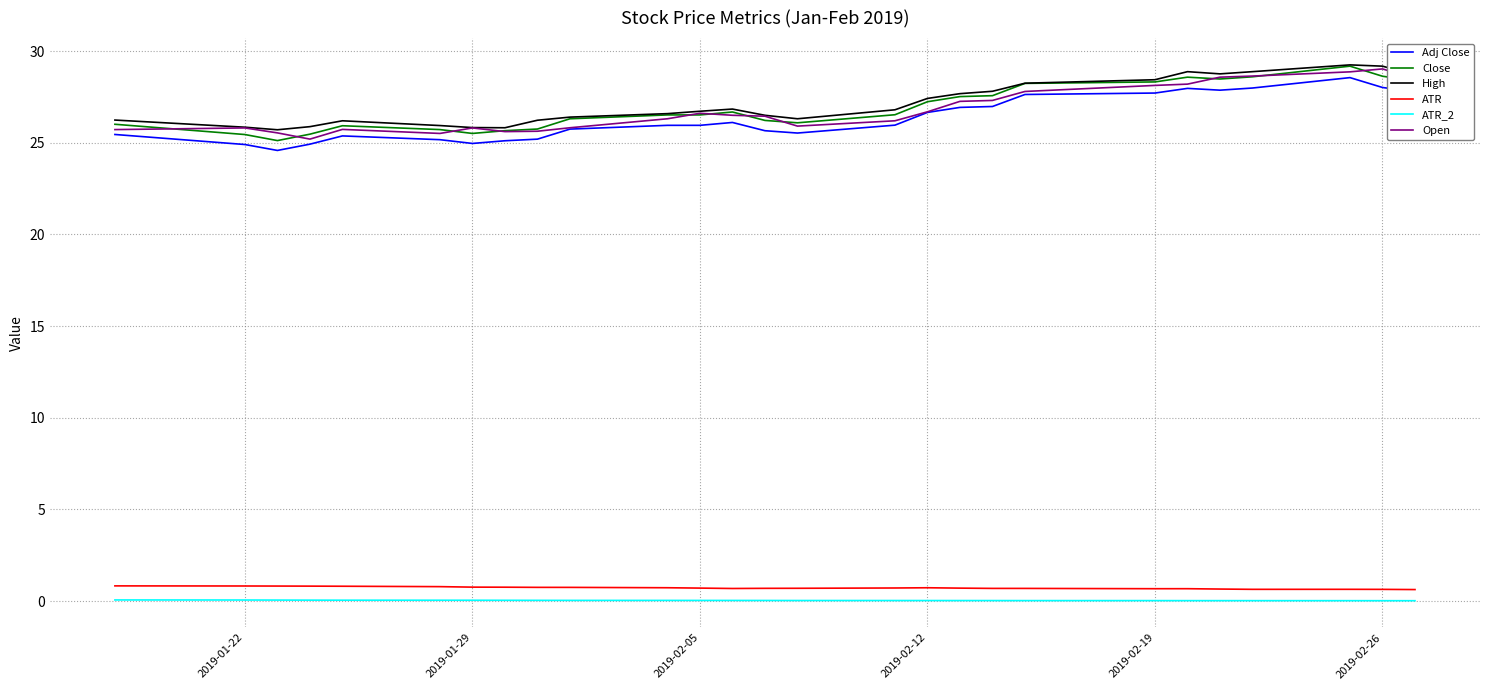

What is the maximum value for ATR?

0.8